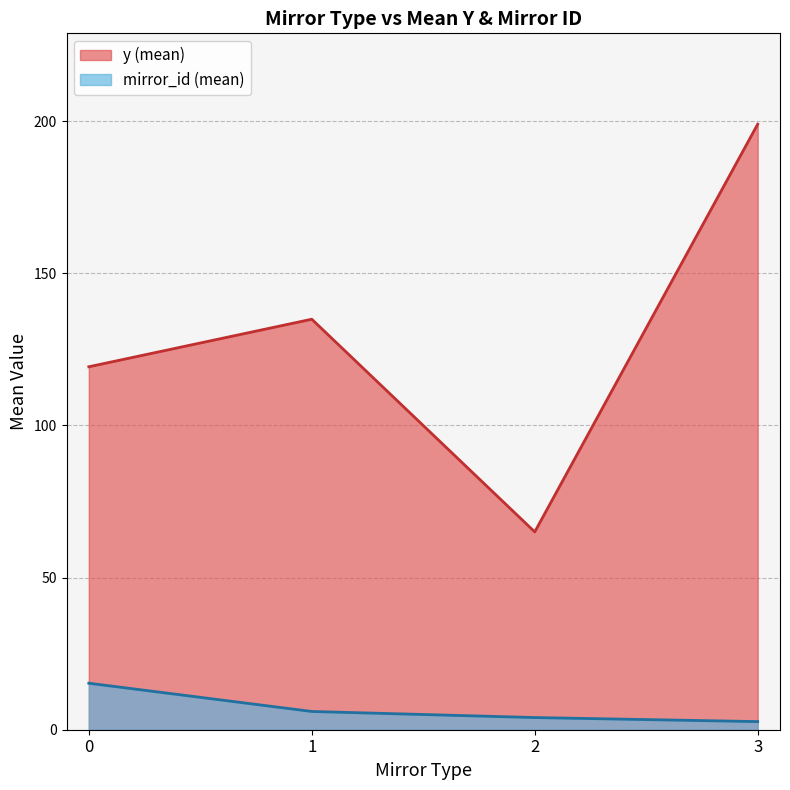

Where is the first local minimum for y (mean)?

2